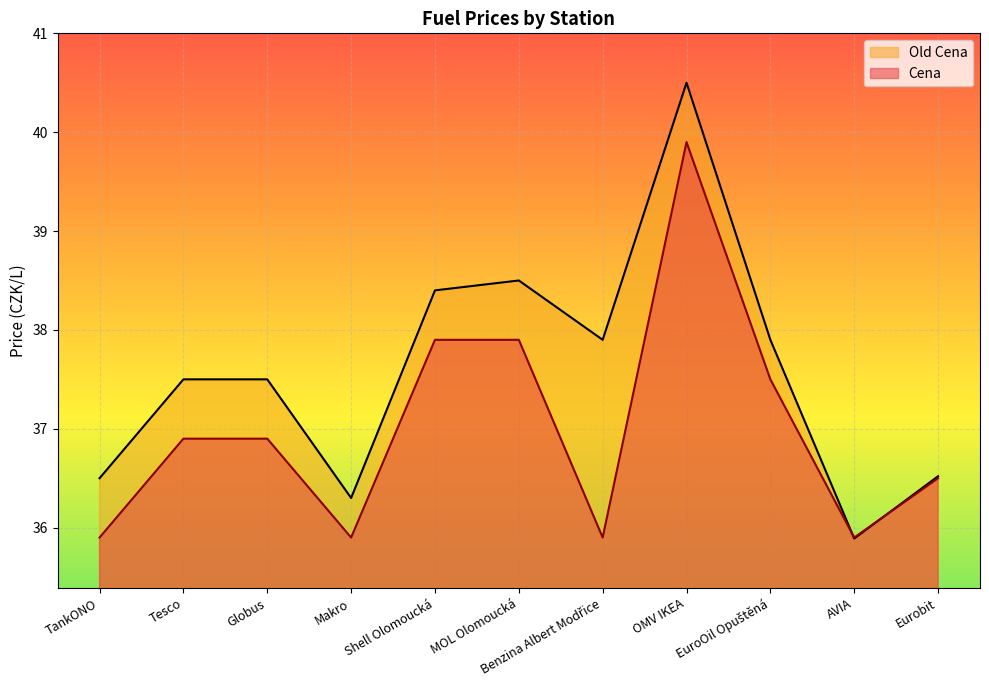

What is the value of the Old Cena point at the 6th from the left?

38.5